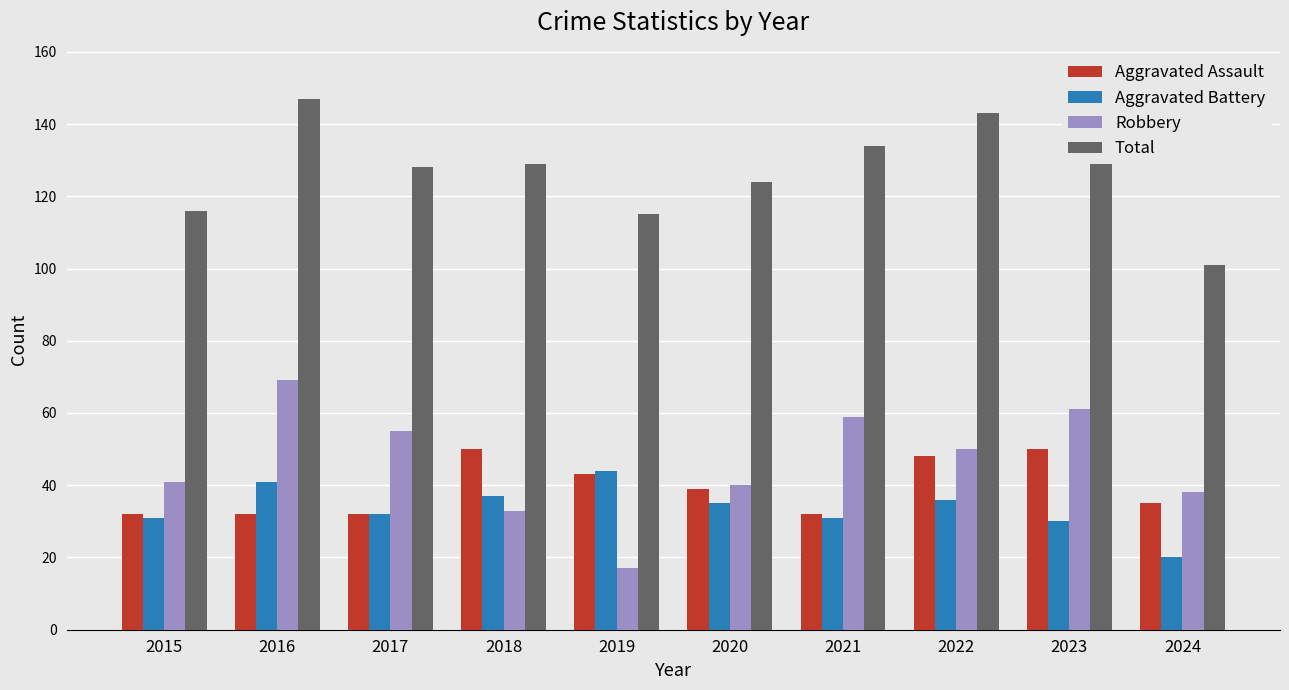

What is the sum of all Robbery values?

463